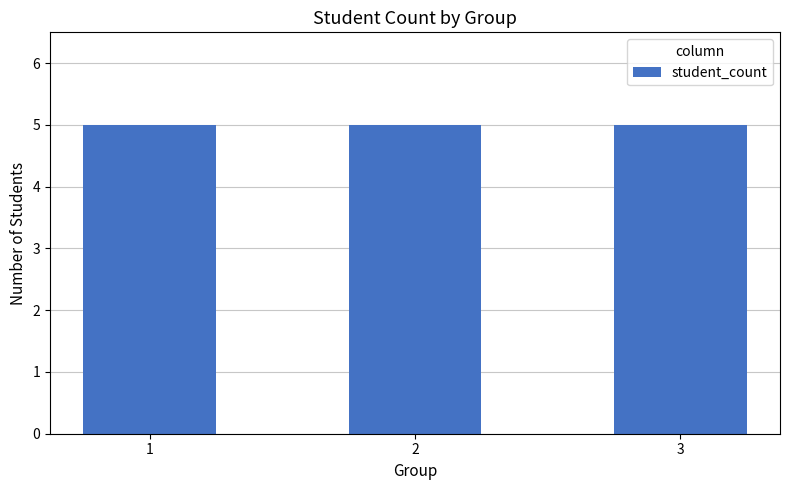

Count the values in the range 4 to 6.

3